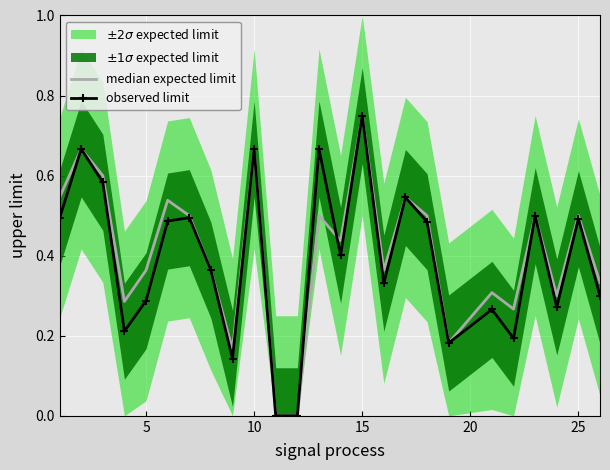

How many values in observed limit are above zero?

23